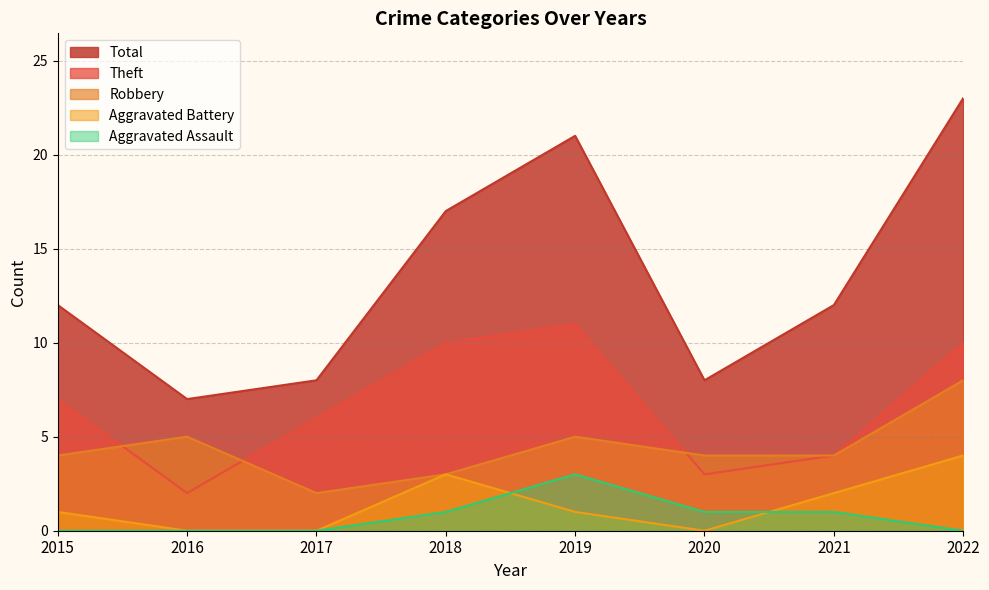

How many data points in Aggravated Battery are above 1?

3